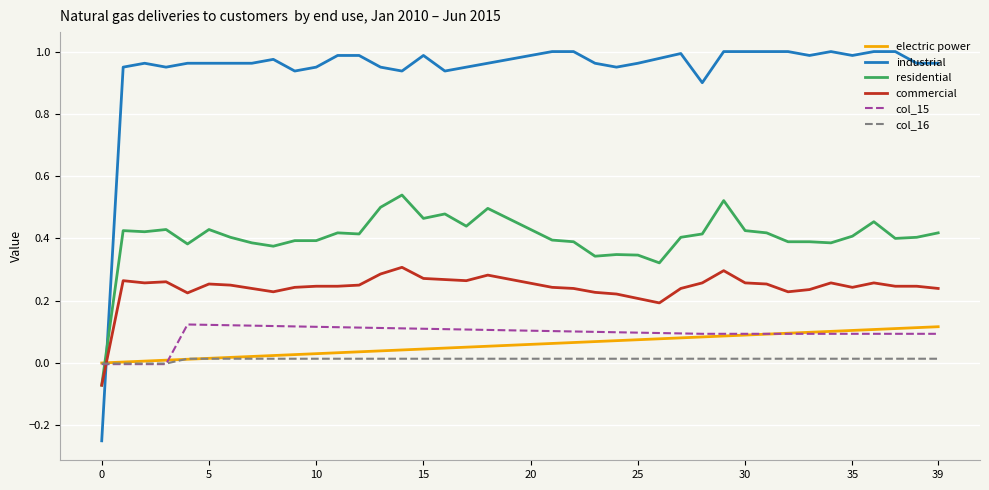

Which series has the largest range (max minus min)?

industrial